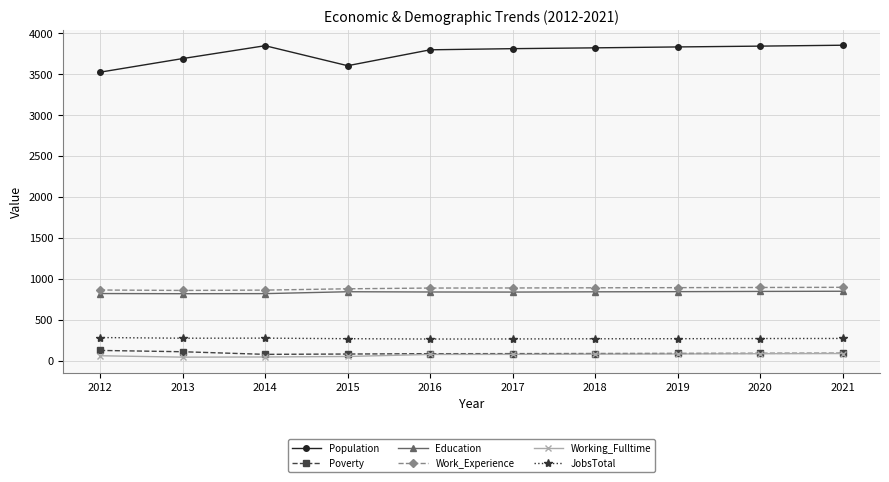

What is the value of the Poverty point at the 6th from the left?

89